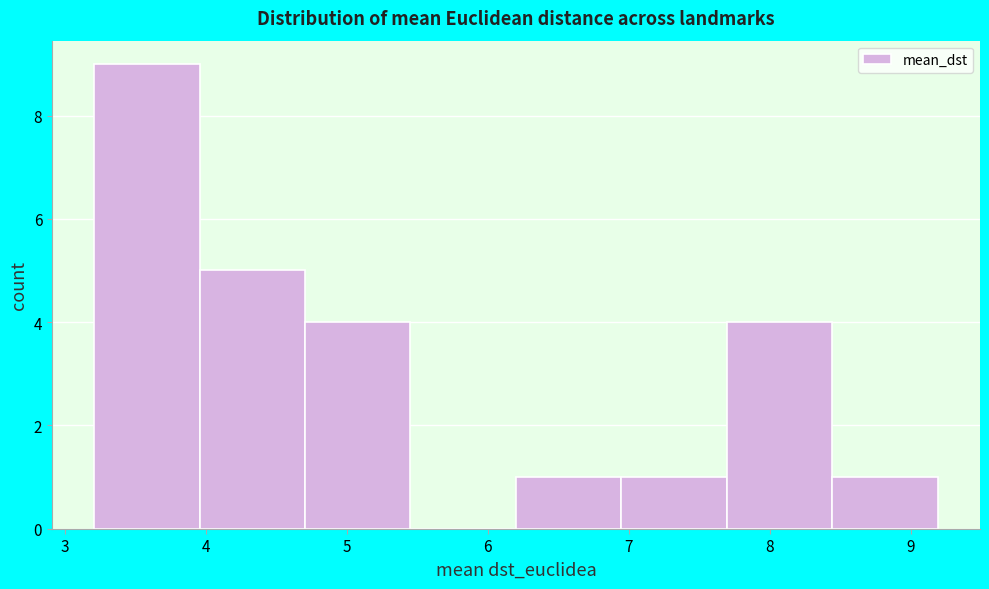

Which range on the x-axis has the tallest bar?

3.2 to 4.0